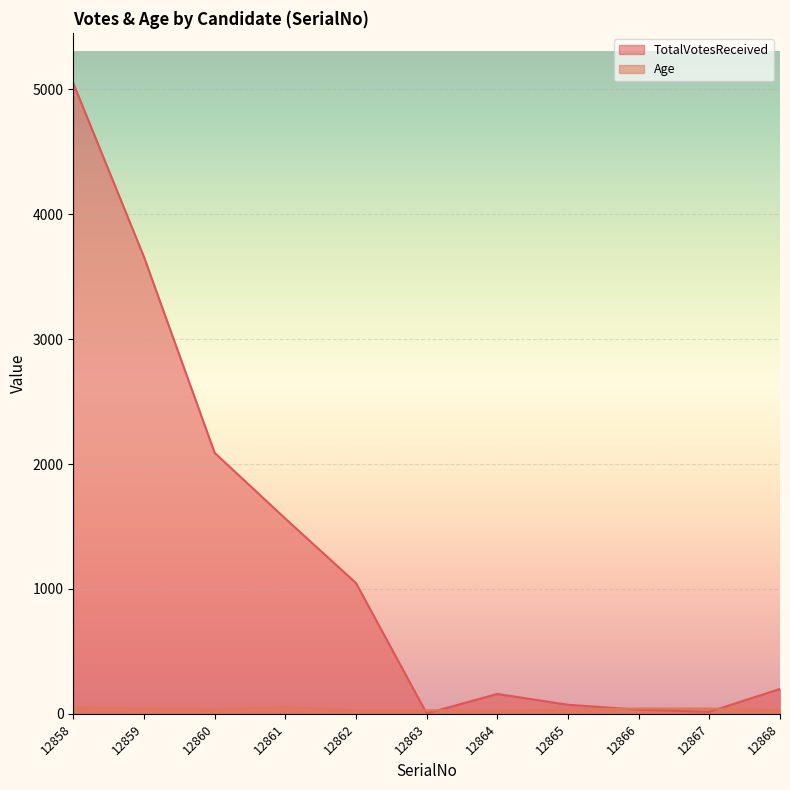

Where is the first local maximum for TotalVotesReceived?

12864